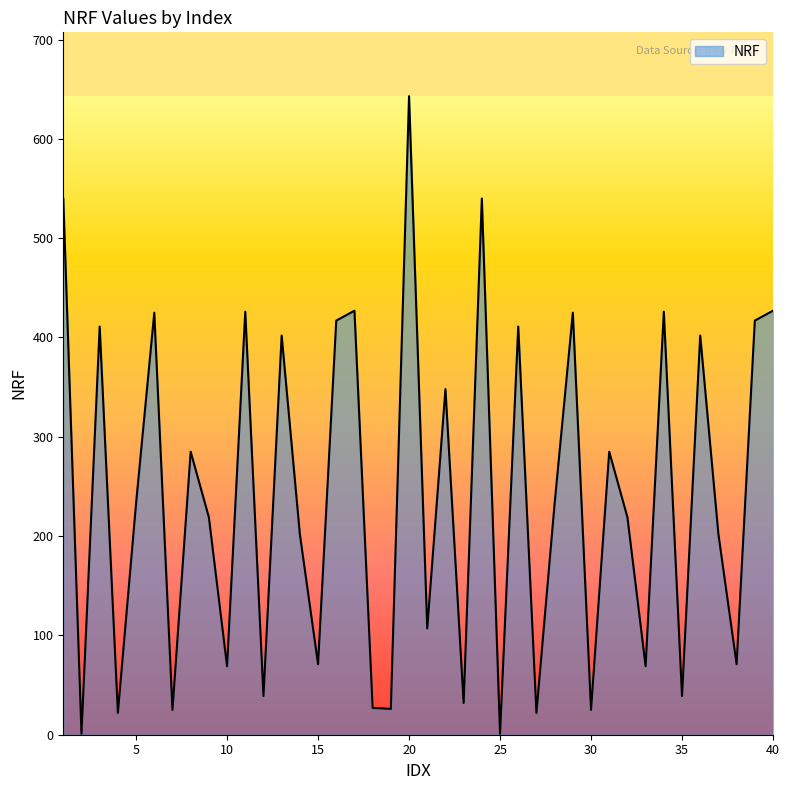

What is the maximum value shown in the chart?

643